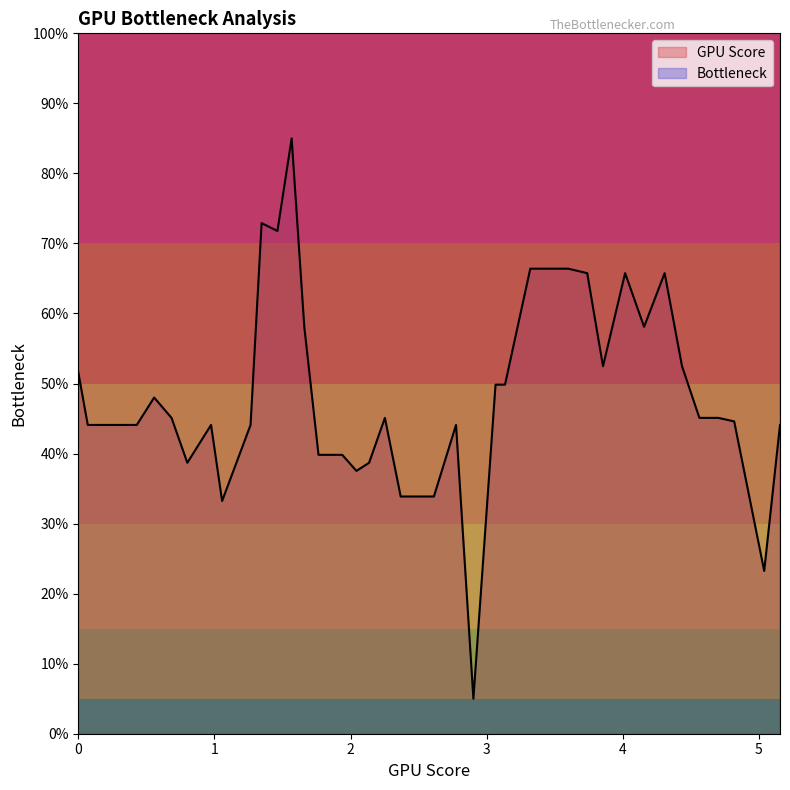

Which series reaches the maximum Y coordinate?

Bottleneck